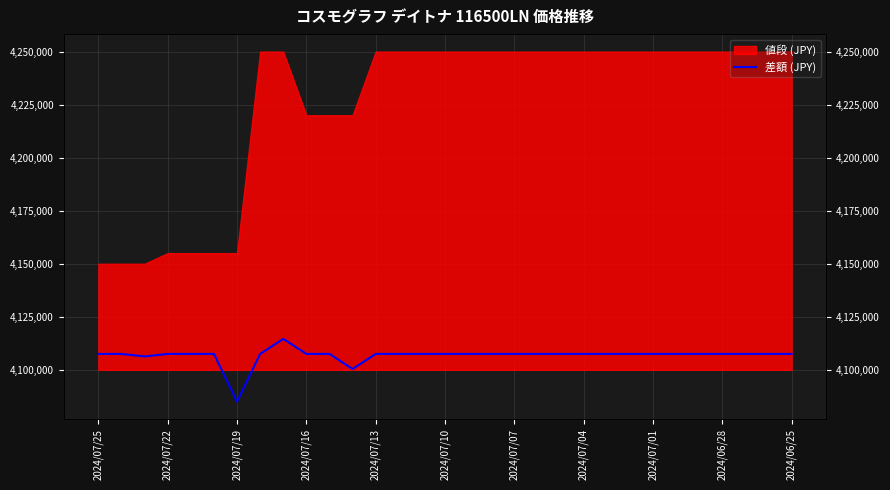

What is the smallest value displayed?

4085000.2